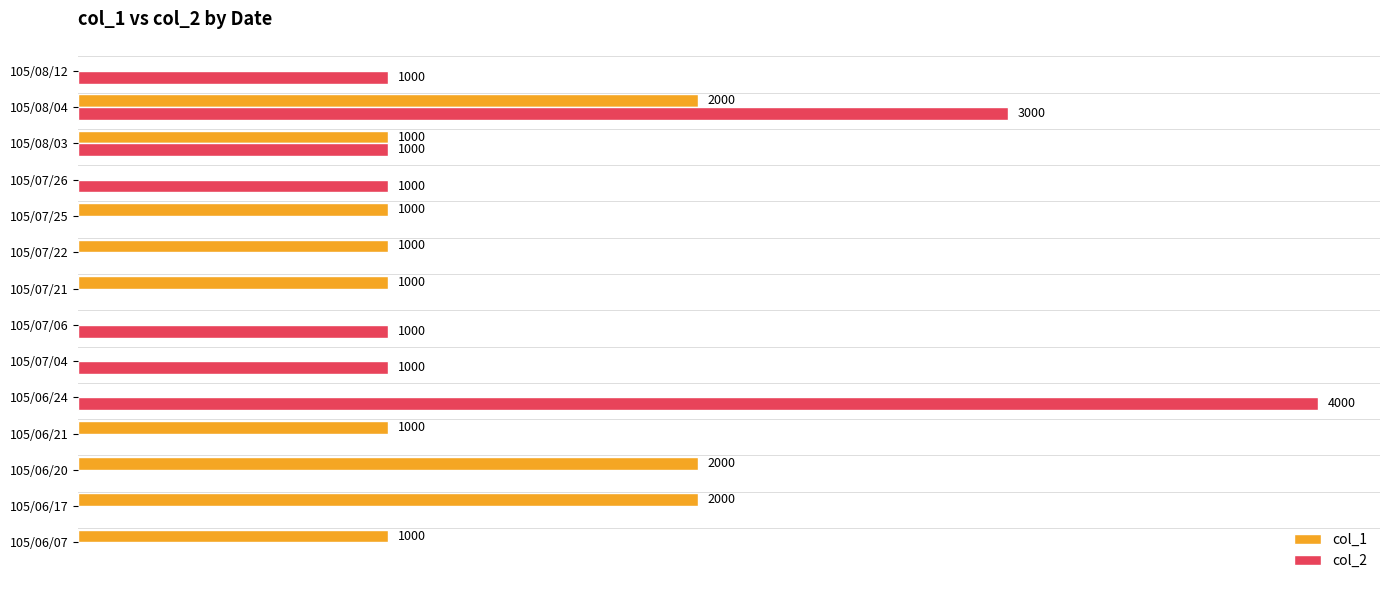

At which category is the sum across all series the highest?

105/08/04